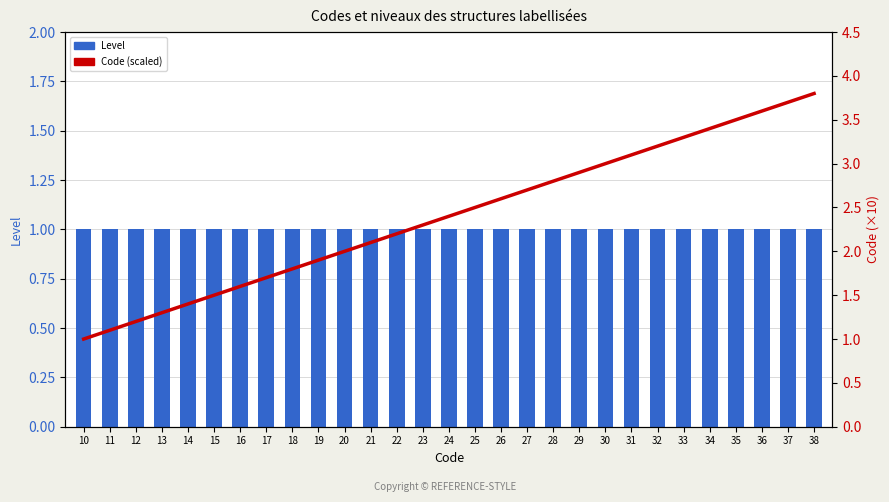

Reading right to left, what are all the values shown in this chart?

Level: 38=1.0	37=1.0	36=1.0	35=1.0	34=1.0	33=1.0	32=1.0	31=1.0	30=1.0	29=1.0	28=1.0	27=1.0	26=1.0	25=1.0	24=1.0	23=1.0	22=1.0	21=1.0	20=1.0	19=1.0	18=1.0	17=1.0	16=1.0	15=1.0	14=1.0	13=1.0	12=1.0	11=1.0	10=1.0
Code (scaled): 38=3.8	37=3.7	36=3.6	35=3.5	34=3.4	33=3.3	32=3.2	31=3.1	30=3.0	29=2.9	28=2.8	27=2.7	26=2.6	25=2.5	24=2.4	23=2.3	22=2.2	21=2.1	20=2.0	19=1.9	18=1.8	17=1.7	16=1.6	15=1.5	14=1.4	13=1.3	12=1.2	11=1.1	10=1.0